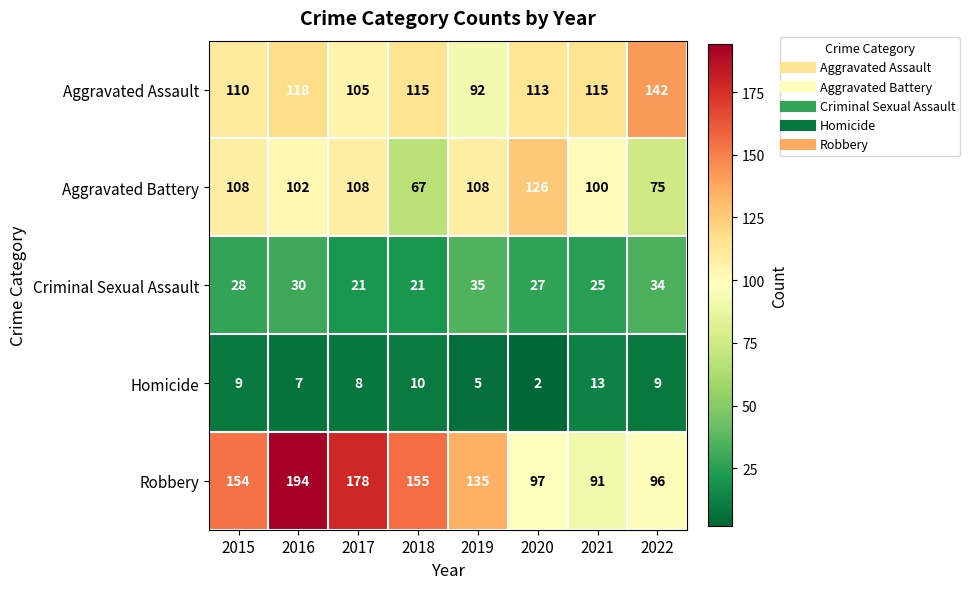

What is the total value across all series at 2018?

368